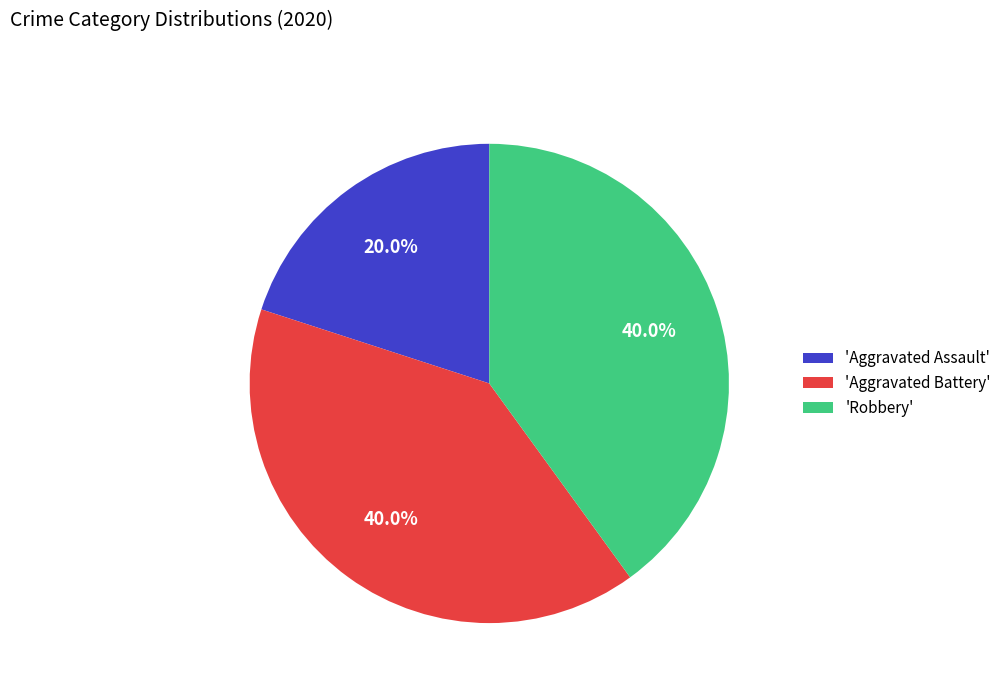

What is the smallest slice in the pie chart?

'Aggravated Assault'